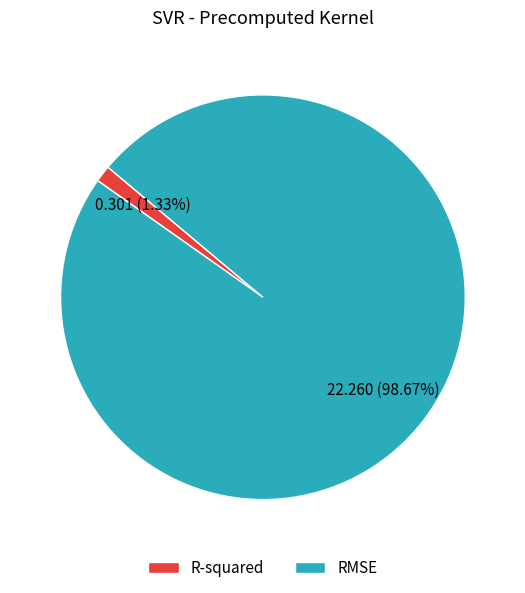

True or false: R-squared accounts for 1% of the total.

True